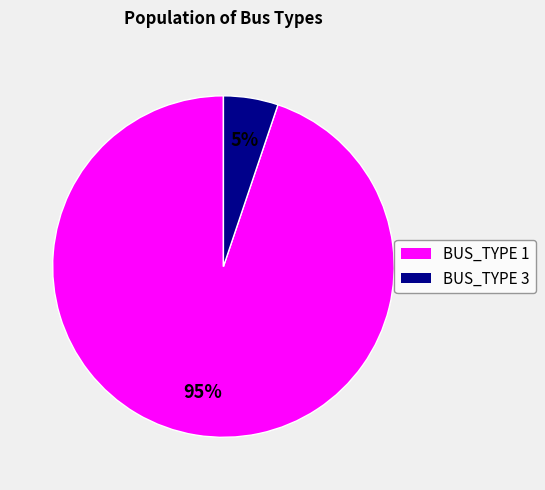

Is the sum of BUS_TYPE 3 and BUS_TYPE 1 greater than half?

Yes